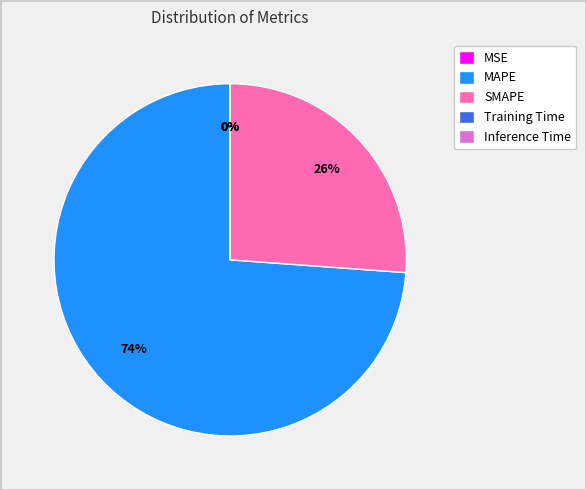

To the nearest percent, what portion does MAPE represent?

74%